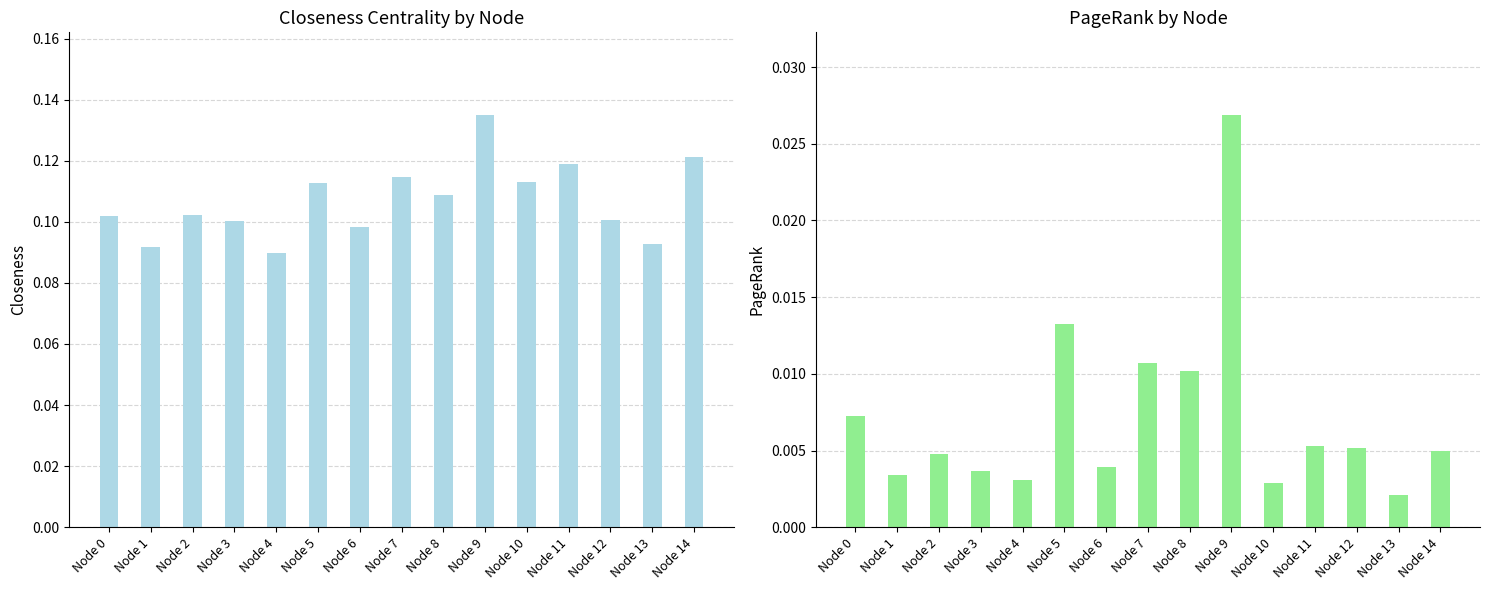

List the series in order of their overall mean, highest first.

Closeness, PageRank